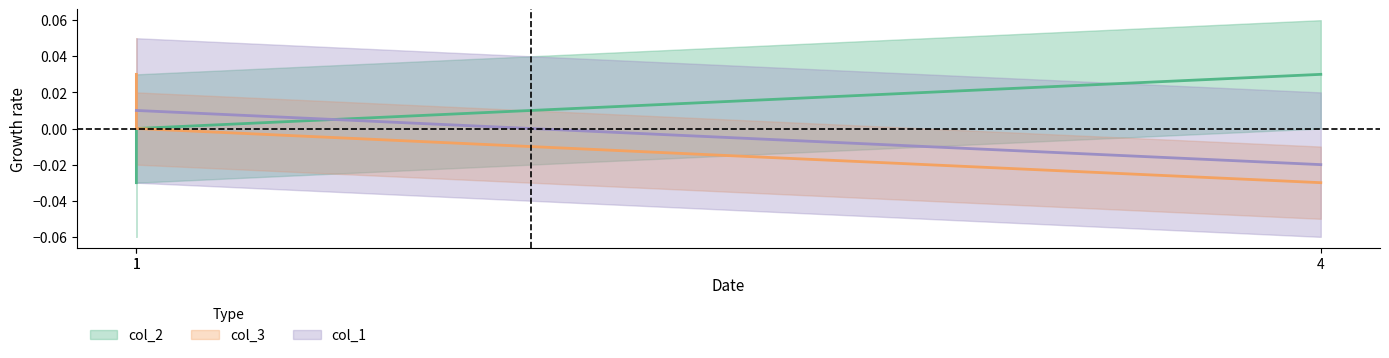

Is the value of col_3 at 1 greater than the value of col_2 at 4?

No